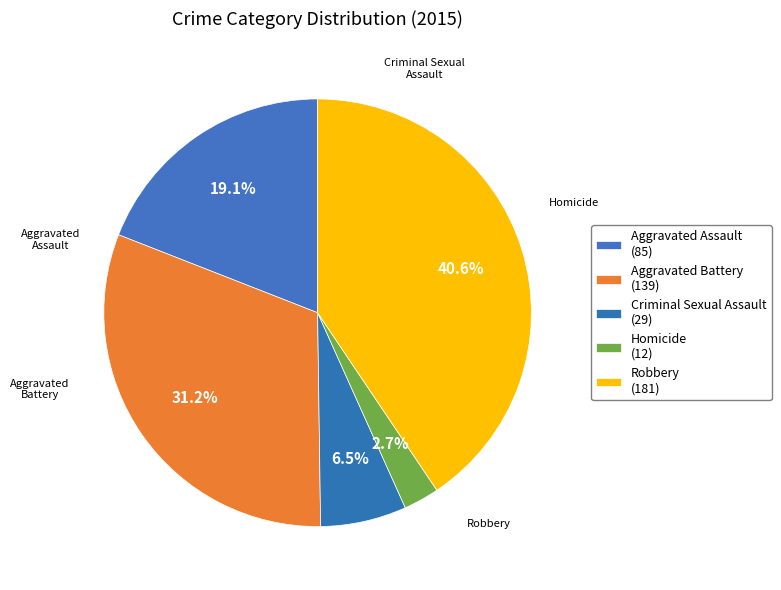

How many slices are in this pie chart?

5